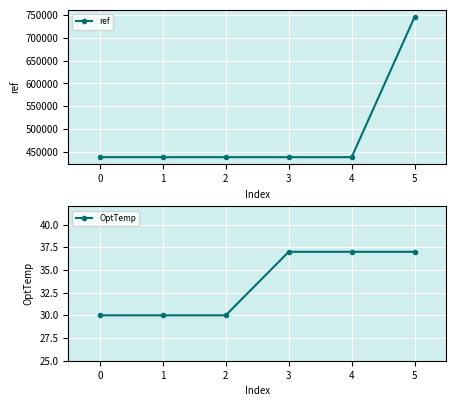

At how many categories does at least one series exceed 492113?

1